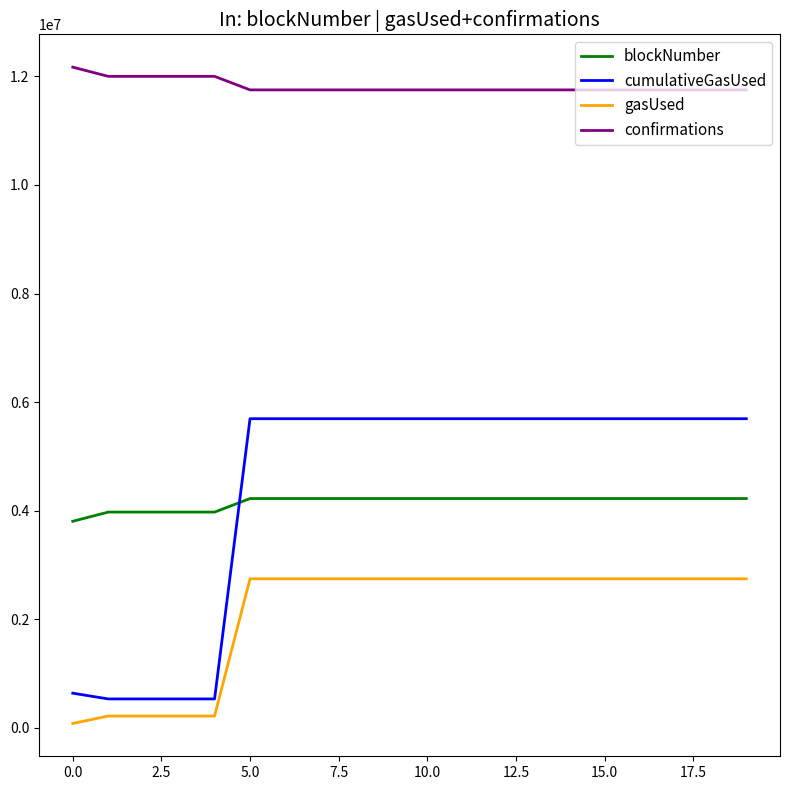

What is the highest value of the blockNumber series?

4224200